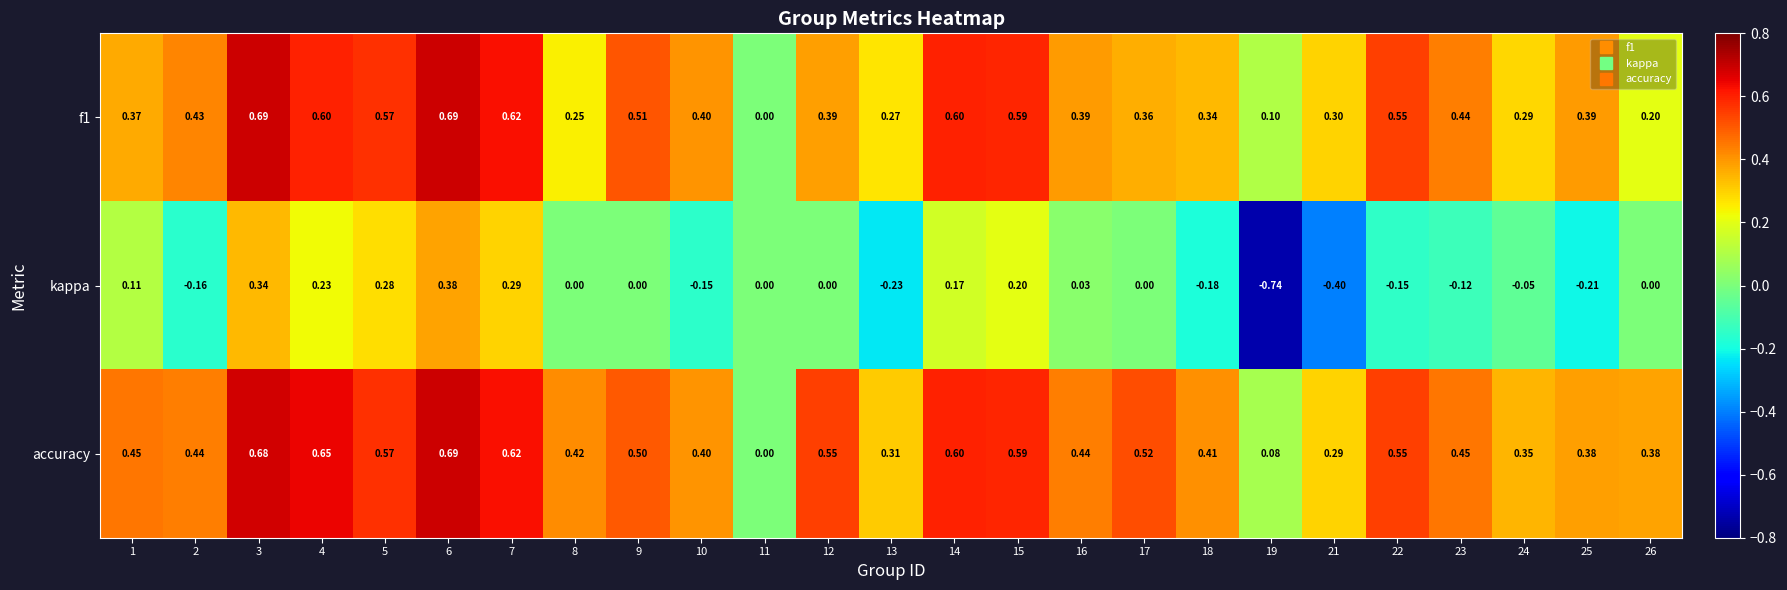

Between 2 and 7, which series saw the biggest shift?

kappa